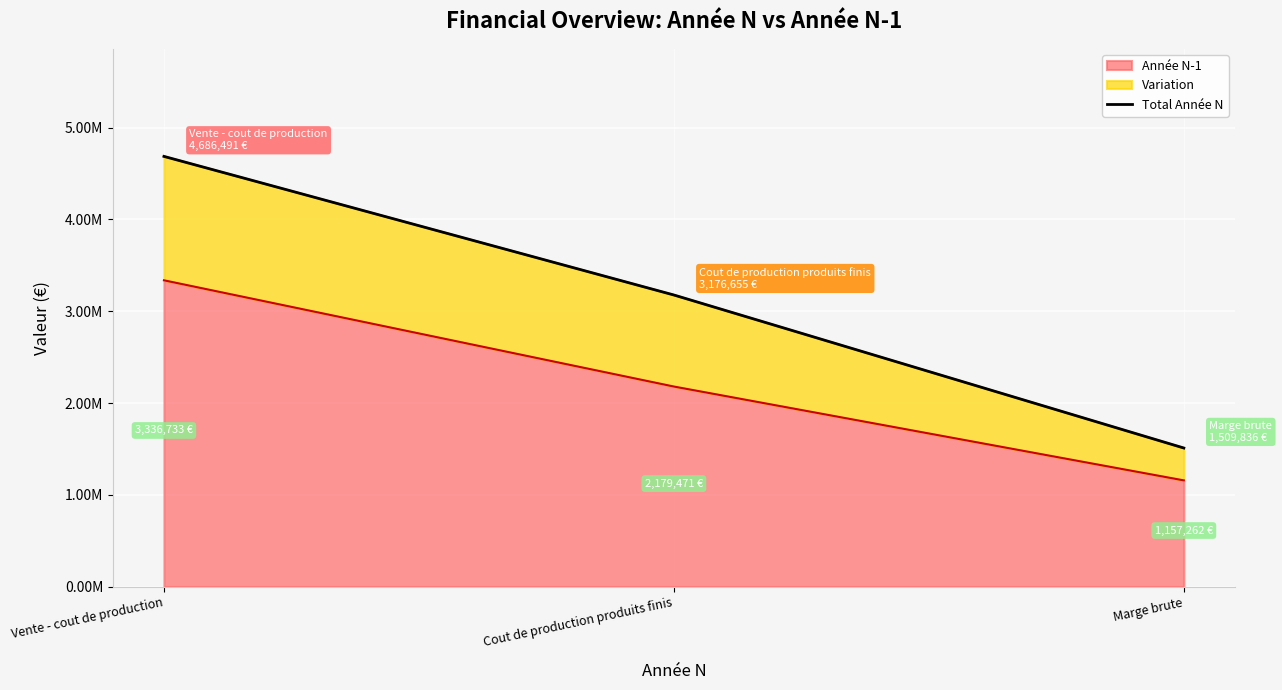

What is the label of the 1st point from the left?

Vente - cout de production